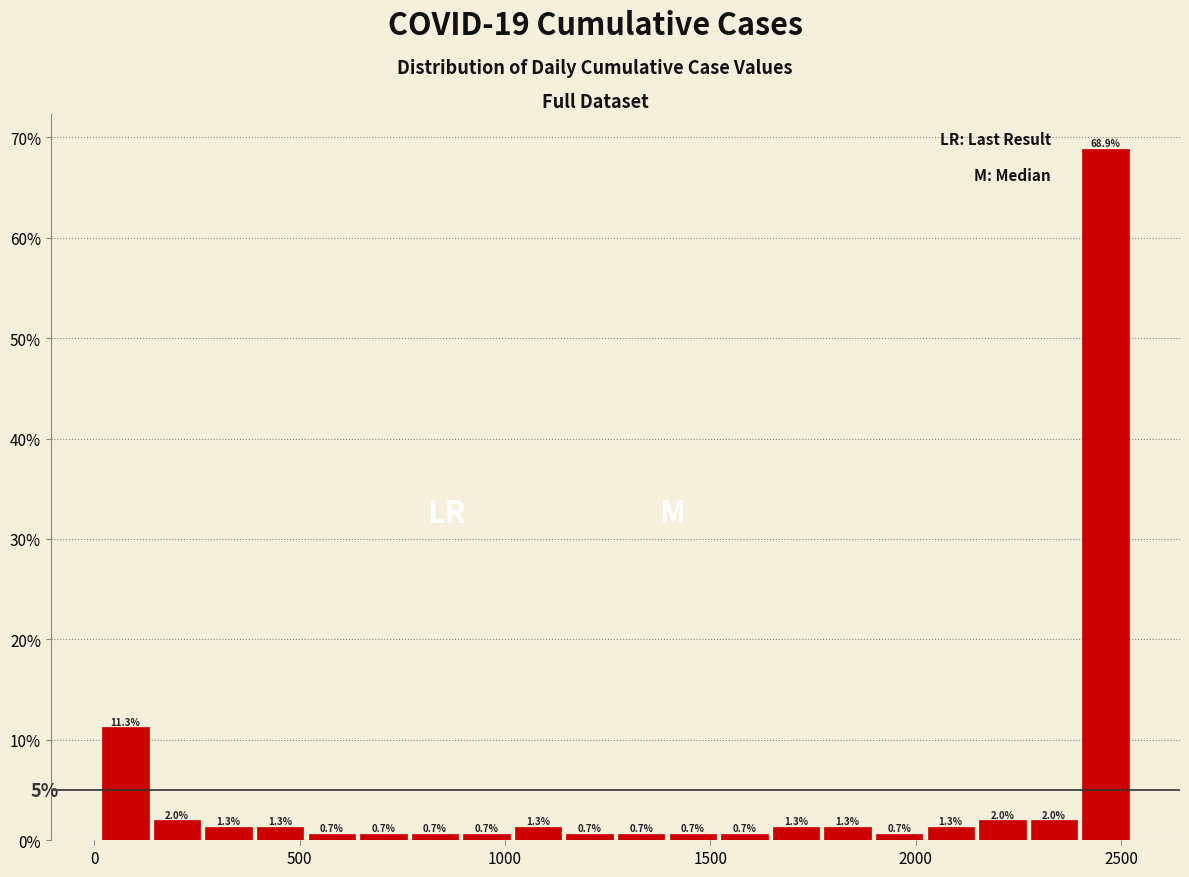

Around what value on the x-axis is the tallest bar? Give the approximate position of its centre, as read against the axis.

2450